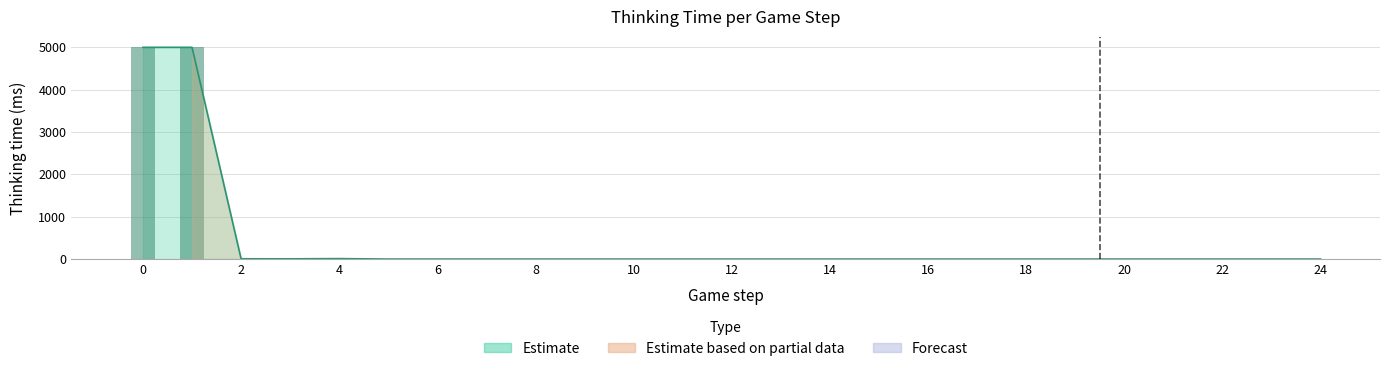

Where is the data nearest to the value 2498?

4